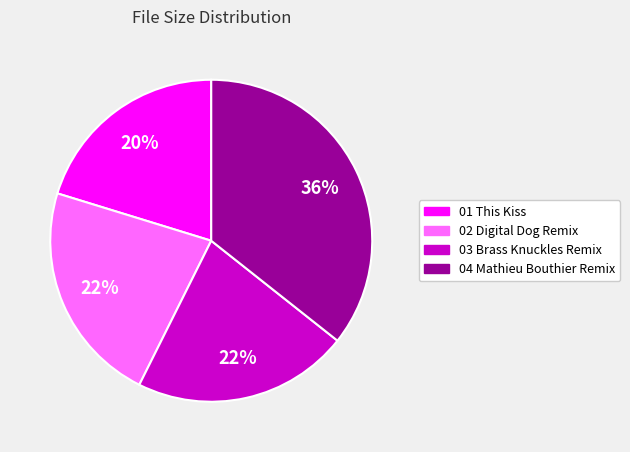

To the nearest percent, what is the average slice percentage?

25%